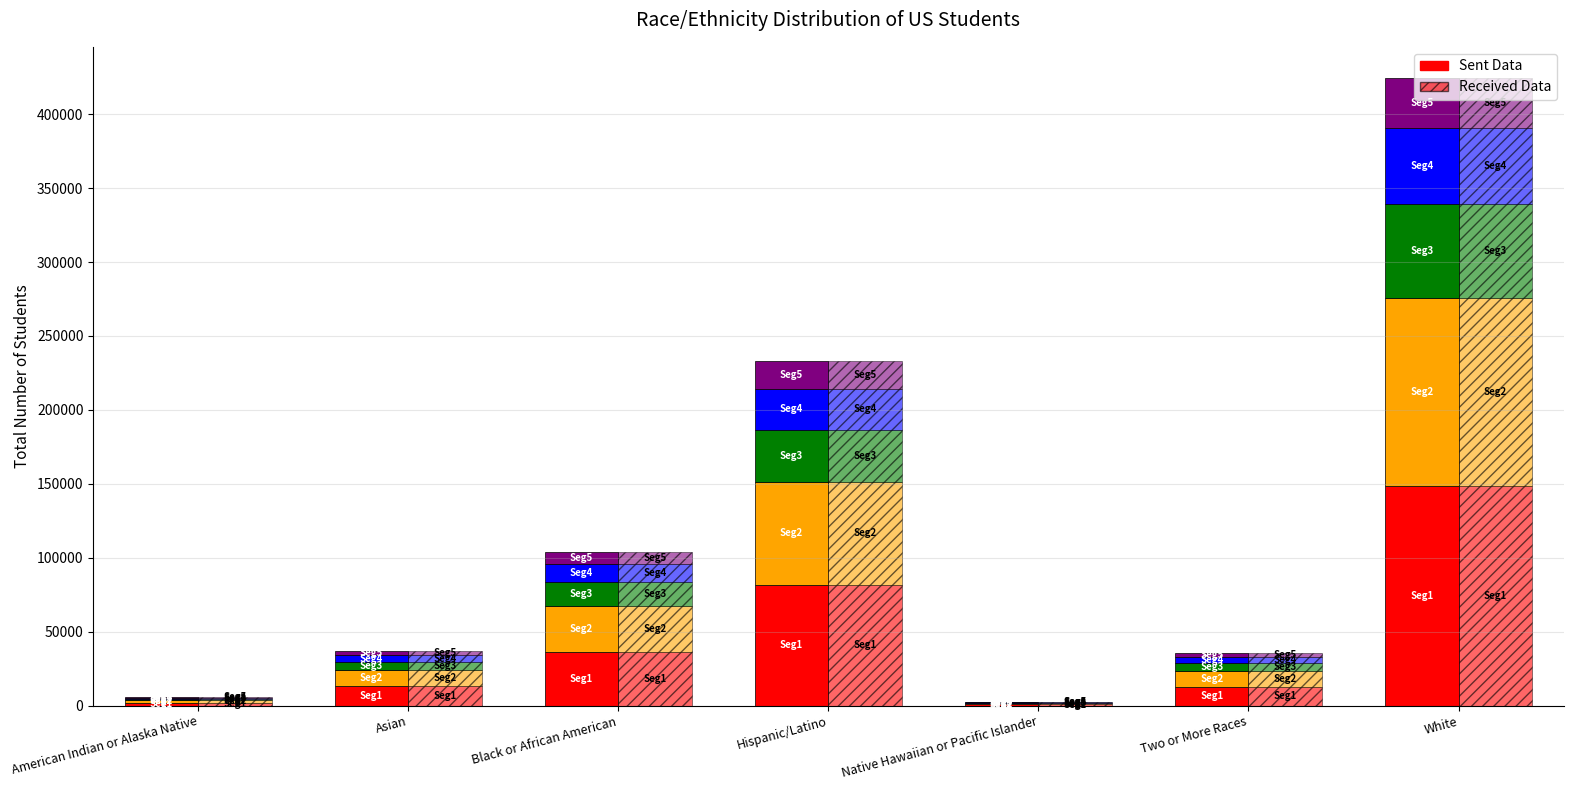

True or false: Seg1 Sent has a value of 12938.1 at Asian.

True